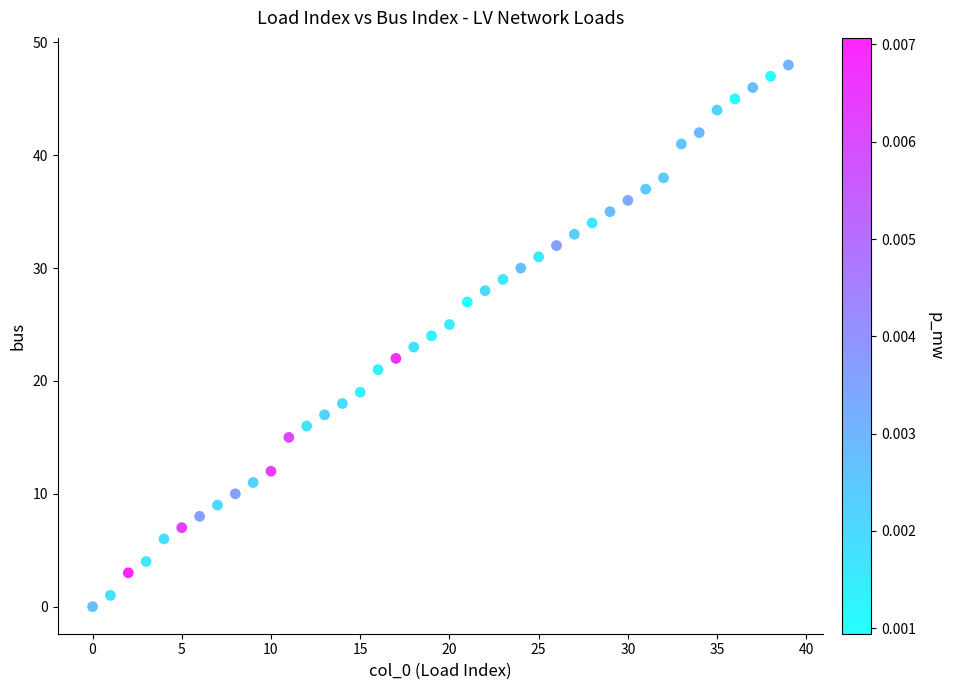

What is the range of Y values (max minus min)?

48